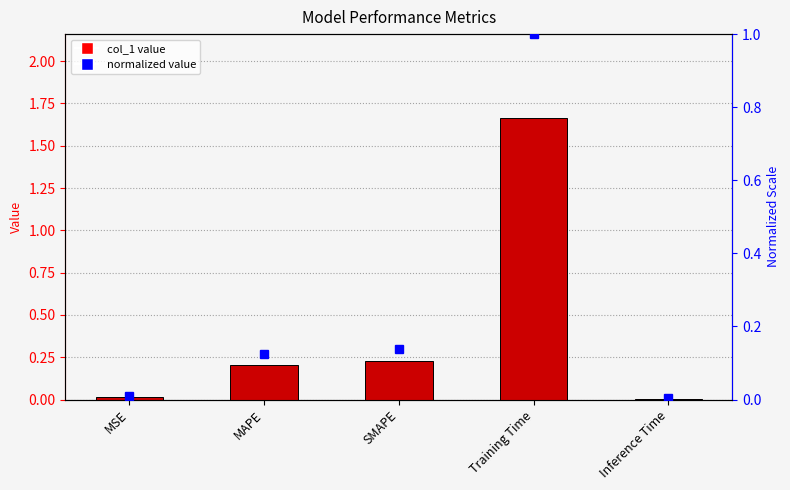

What is the difference between the normalized values at SMAPE and Training Time?

0.9